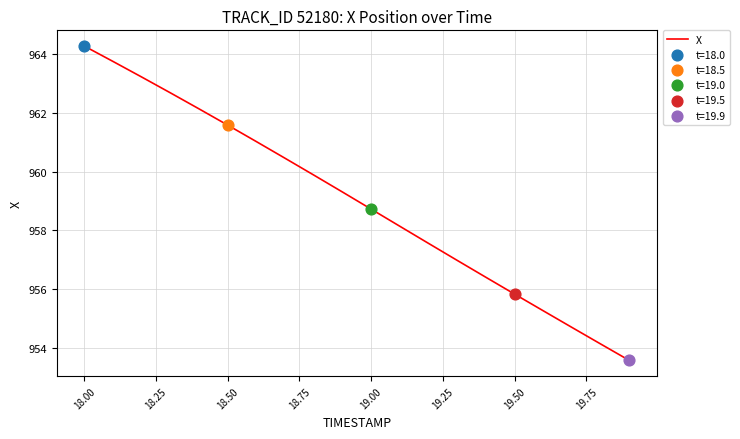

Does the chart have visible grid lines?

Yes